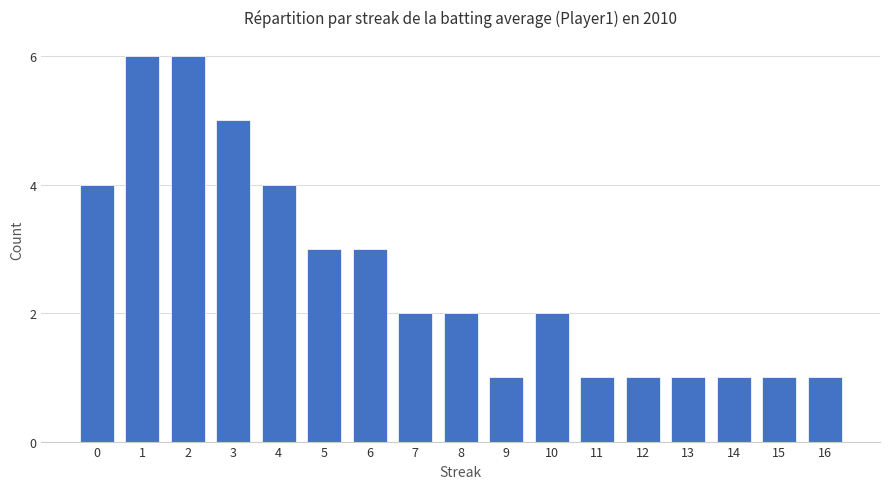

The chart shows a value of 2 at 8. True or false?

True